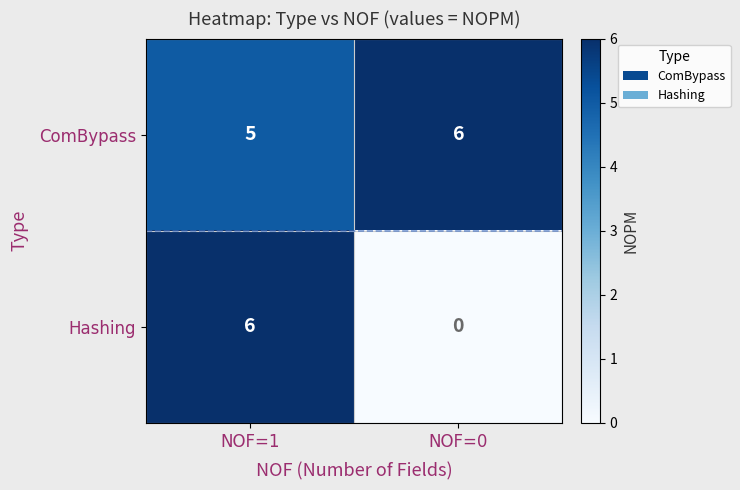

What is the maximum value for ComBypass?

6